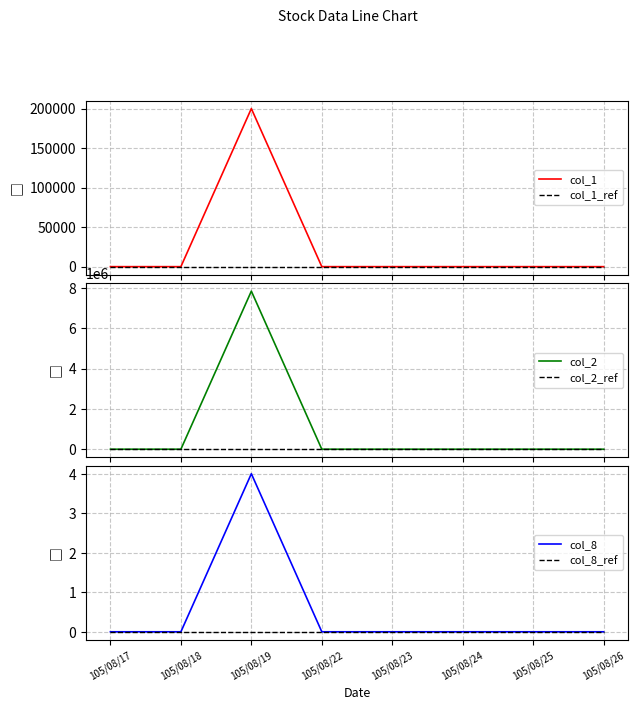

At which label does col_1_ref reach its minimum?

105/08/17